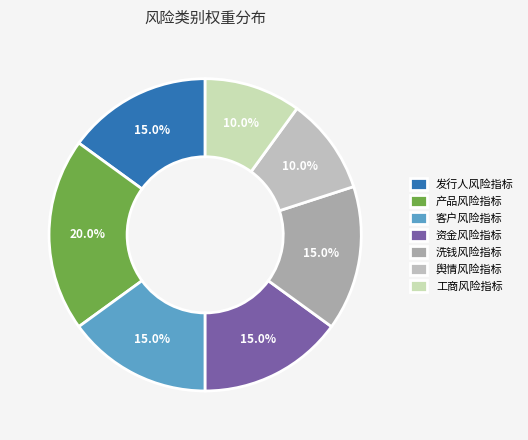

Which slice is the largest?

产品风险指标